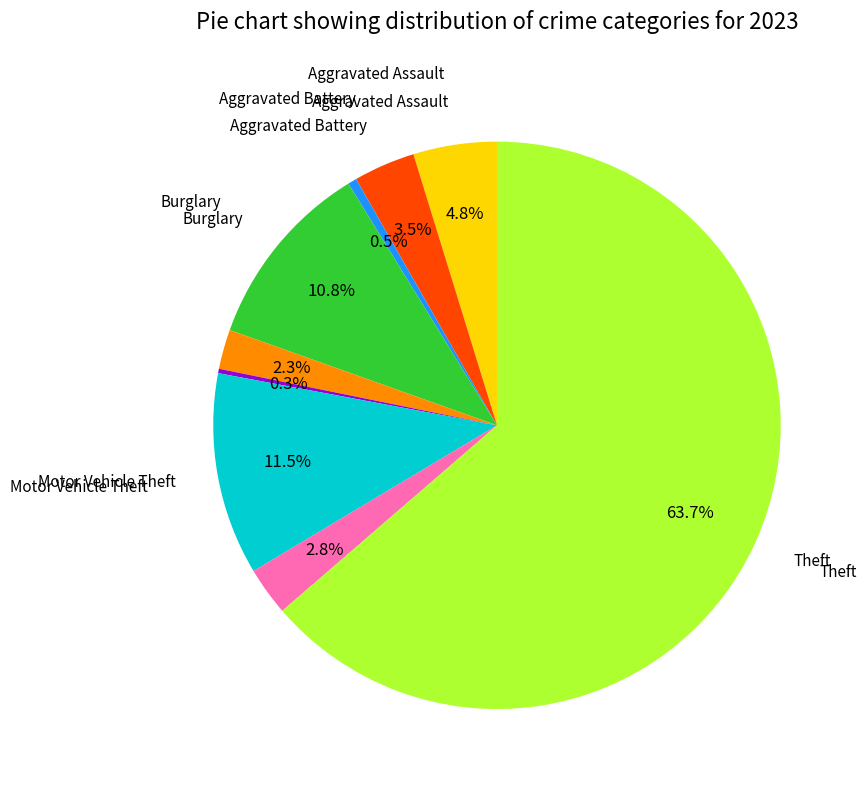

Does any single category account for the majority?

Yes